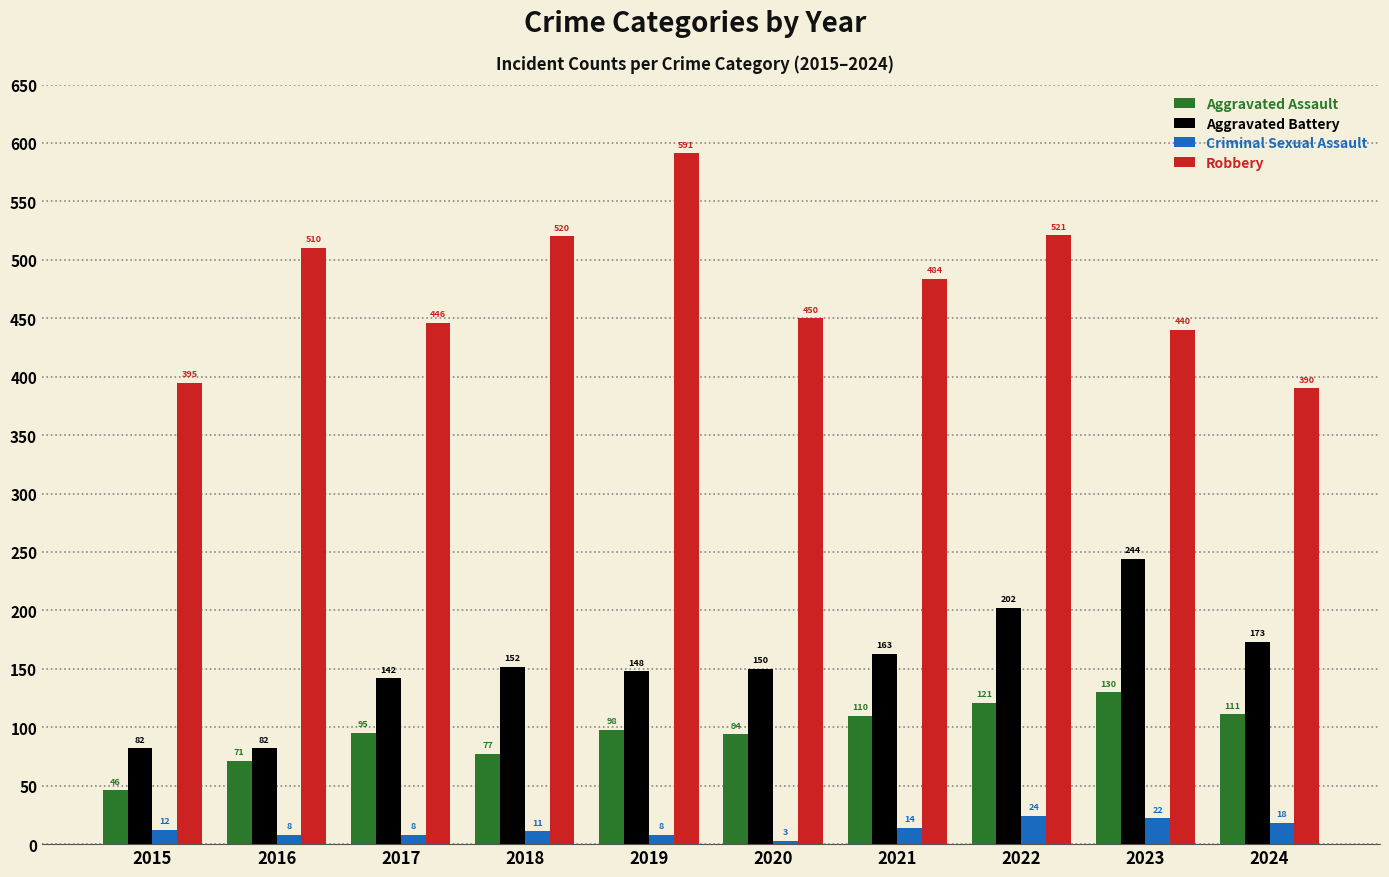

Are the bars horizontal?

No